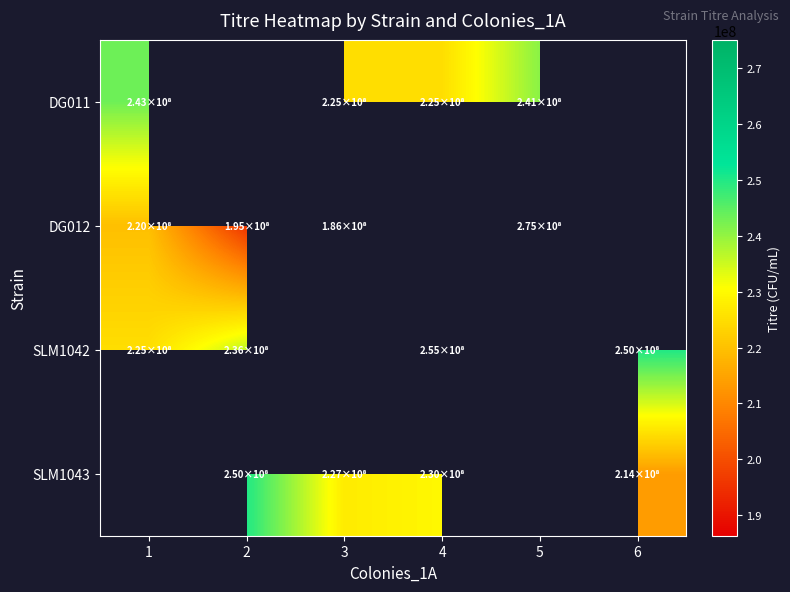

How many values in the SLM1042 series are below 254545454?

3